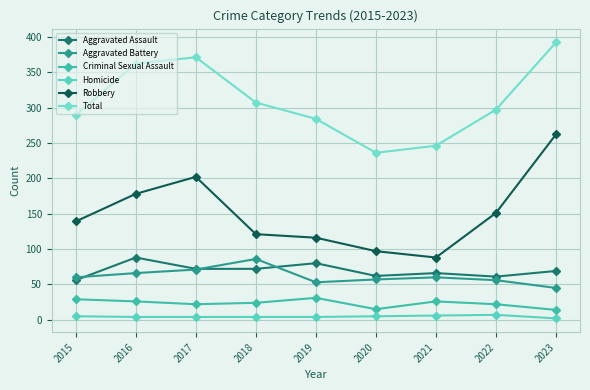

Read the Total value at 2016, to the nearest 50.

350